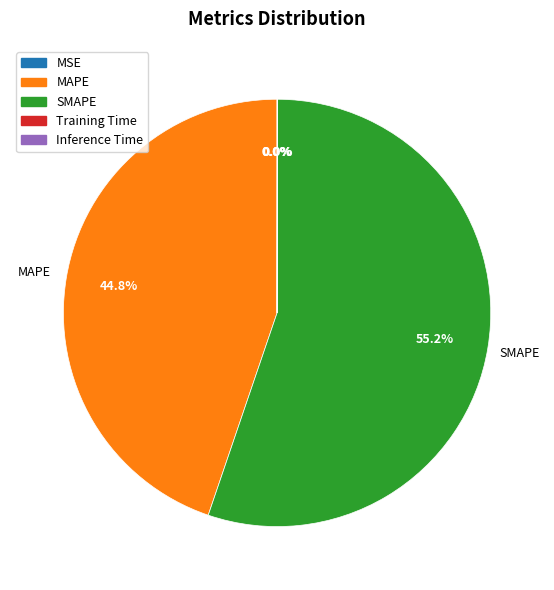

What is the largest slice in the pie chart?

SMAPE